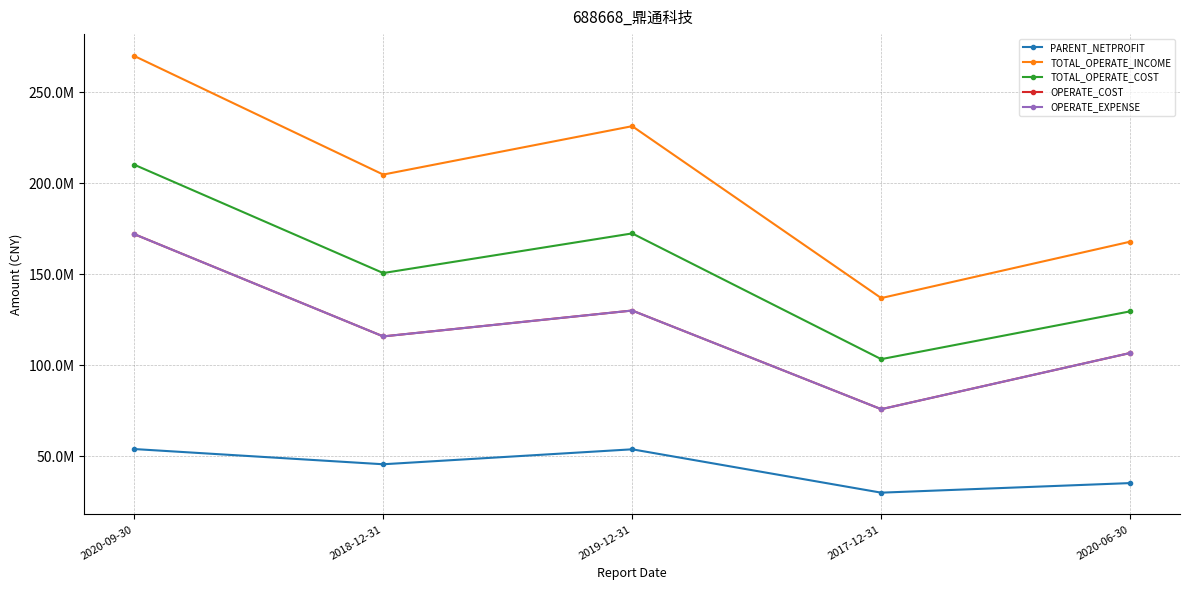

In TOTAL_OPERATE_COST, how many points are lower than both neighbors (excluding endpoints)?

2